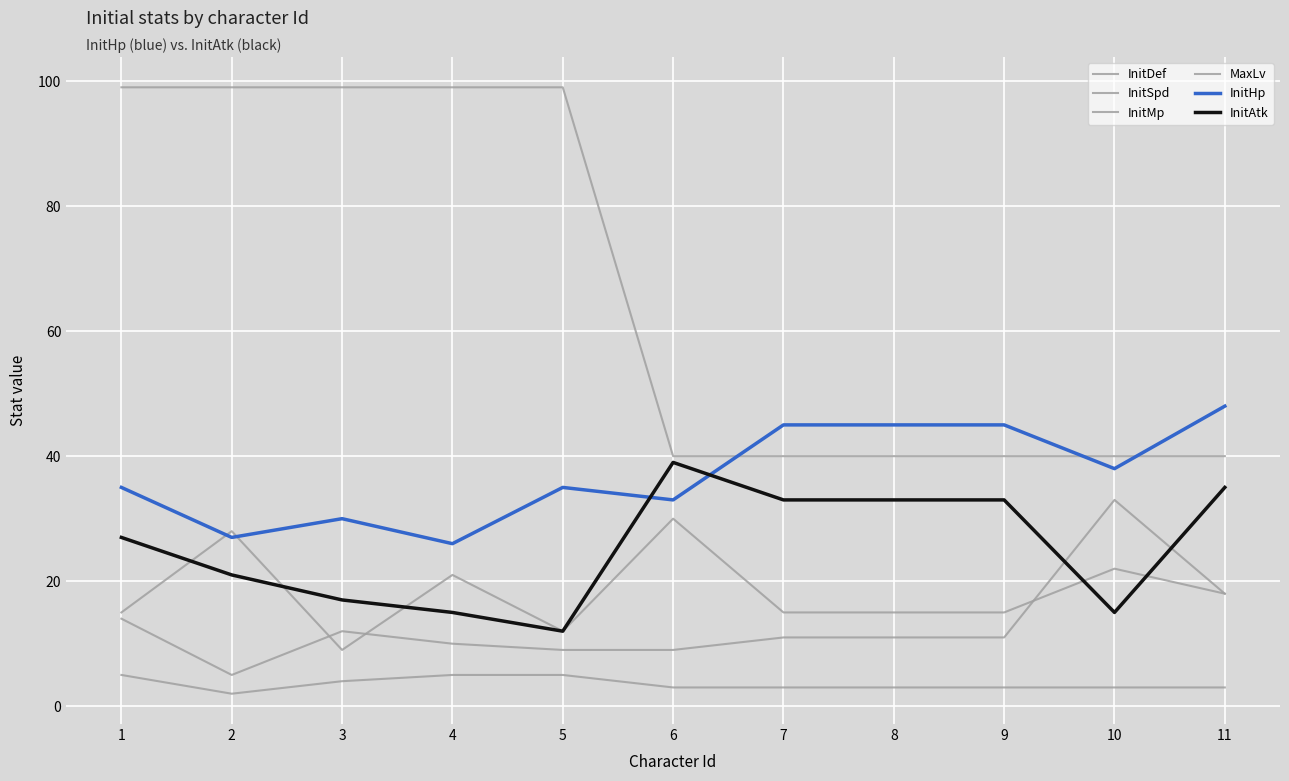

Rank the series at 10 from highest to lowest value.

MaxLv, InitHp, InitDef, InitSpd, InitAtk, InitMp